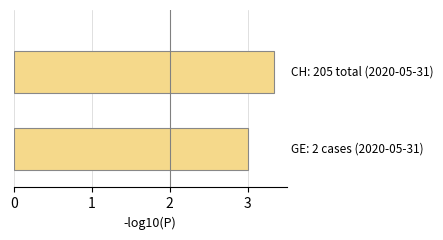

What is the smallest value displayed?

3.0